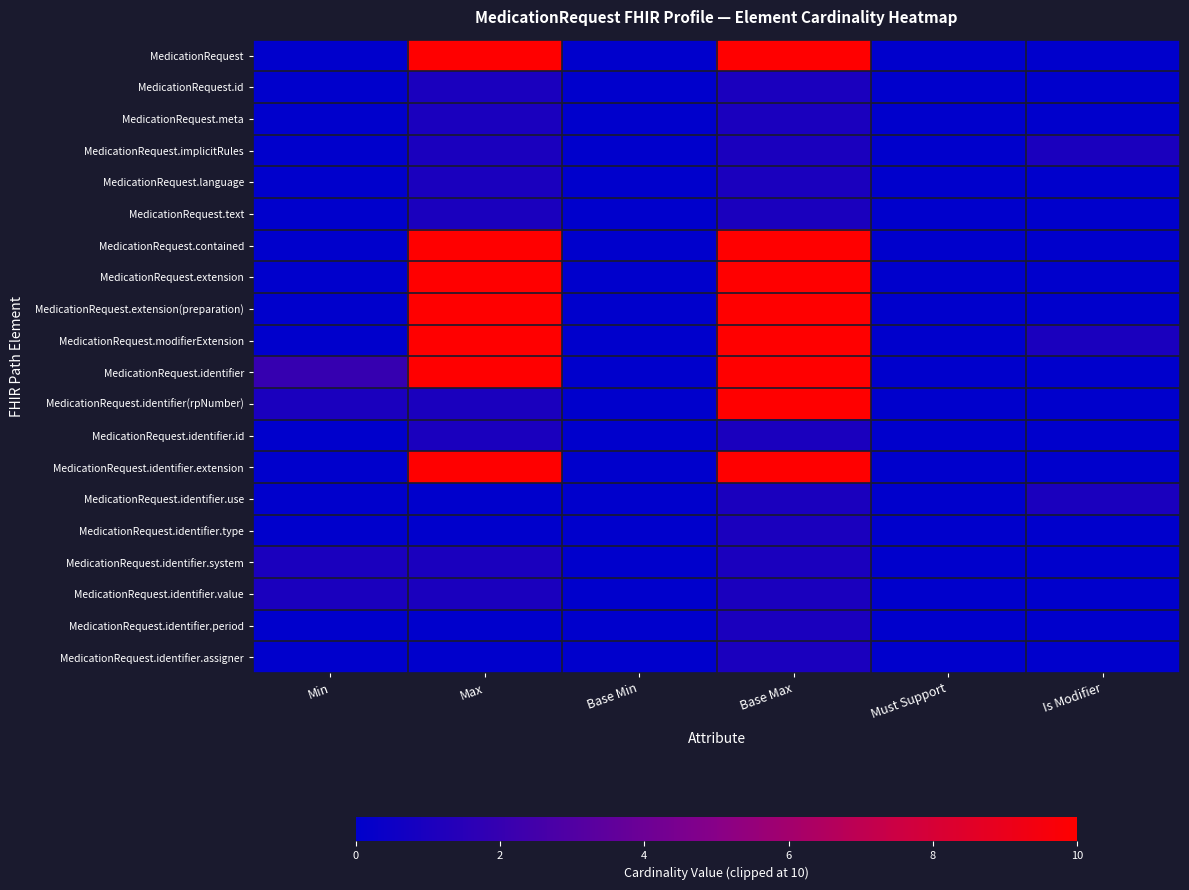

Rank the series by their maximum value, from highest to lowest.

MedicationRequest, MedicationRequest.contained, MedicationRequest.extension, MedicationRequest.extension(preparation), MedicationRequest.modifierExtension, MedicationRequest.identifier, MedicationRequest.identifier(rpNumber), MedicationRequest.identifier.extension, MedicationRequest.id, MedicationRequest.meta, MedicationRequest.implicitRules, MedicationRequest.language, MedicationRequest.text, MedicationRequest.identifier.id, MedicationRequest.identifier.use, MedicationRequest.identifier.type, MedicationRequest.identifier.system, MedicationRequest.identifier.value, MedicationRequest.identifier.period, MedicationRequest.identifier.assigner